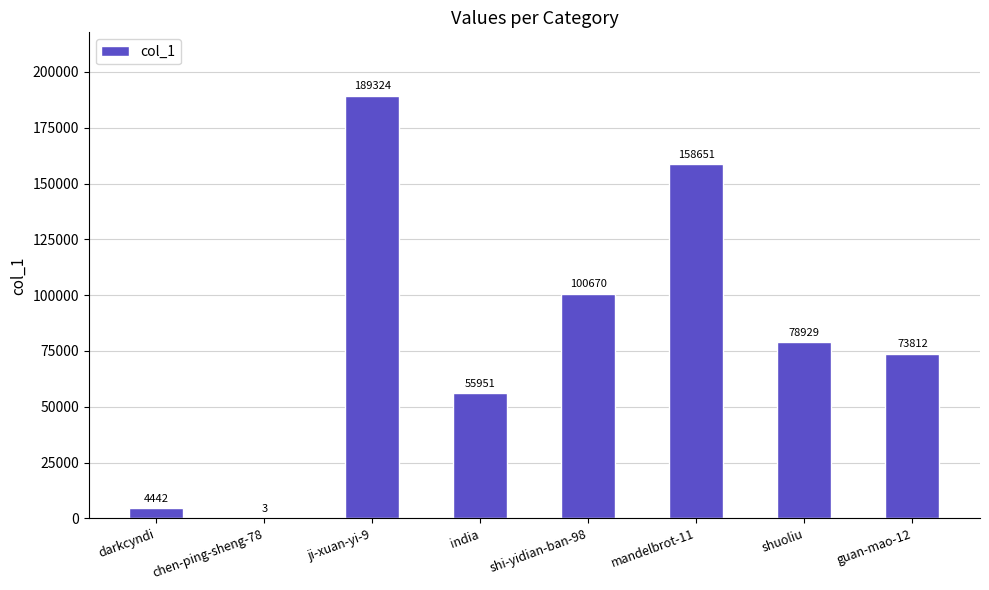

What is the ratio of the value at india to the value at guan-mao-12?

0.8